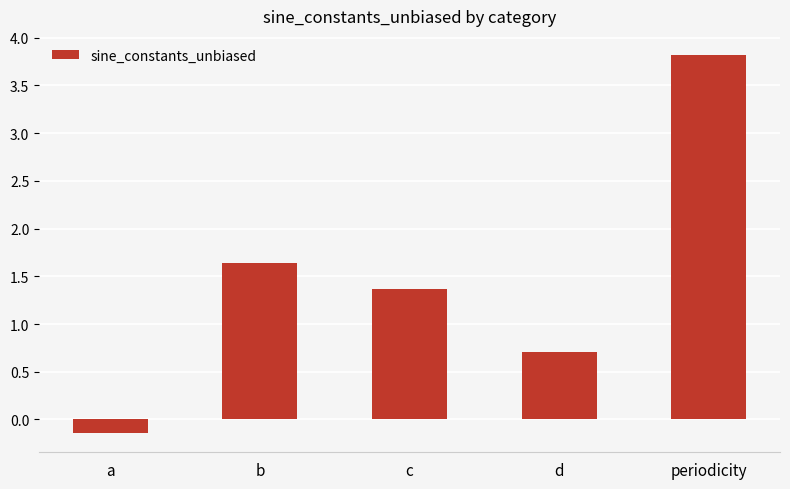

Which has a higher value, d or c?

c